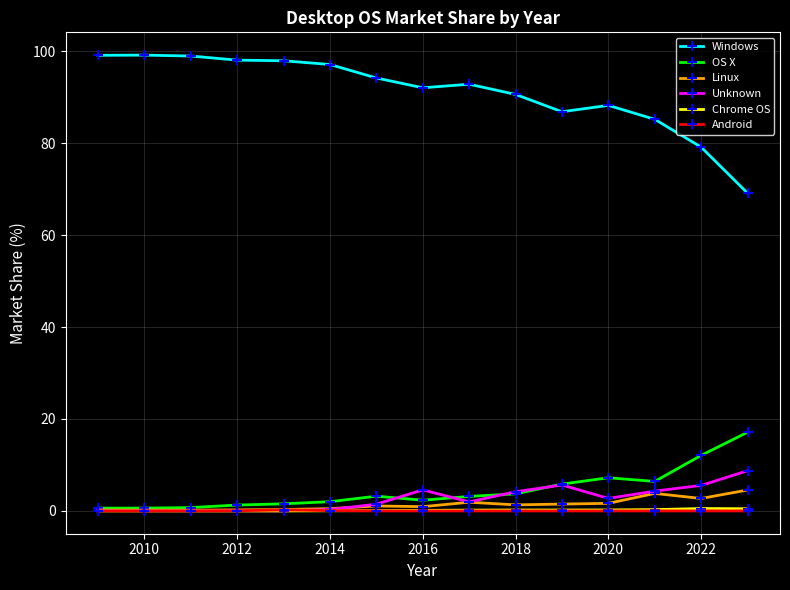

What is the greatest value displayed?

99.1